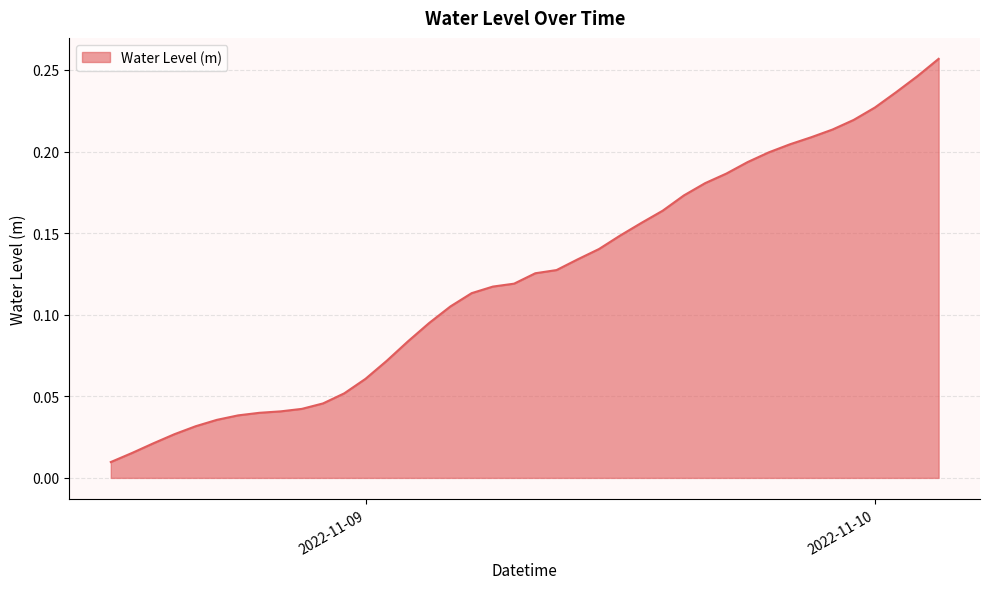

Is this an area chart (filled region under the line)?

Yes